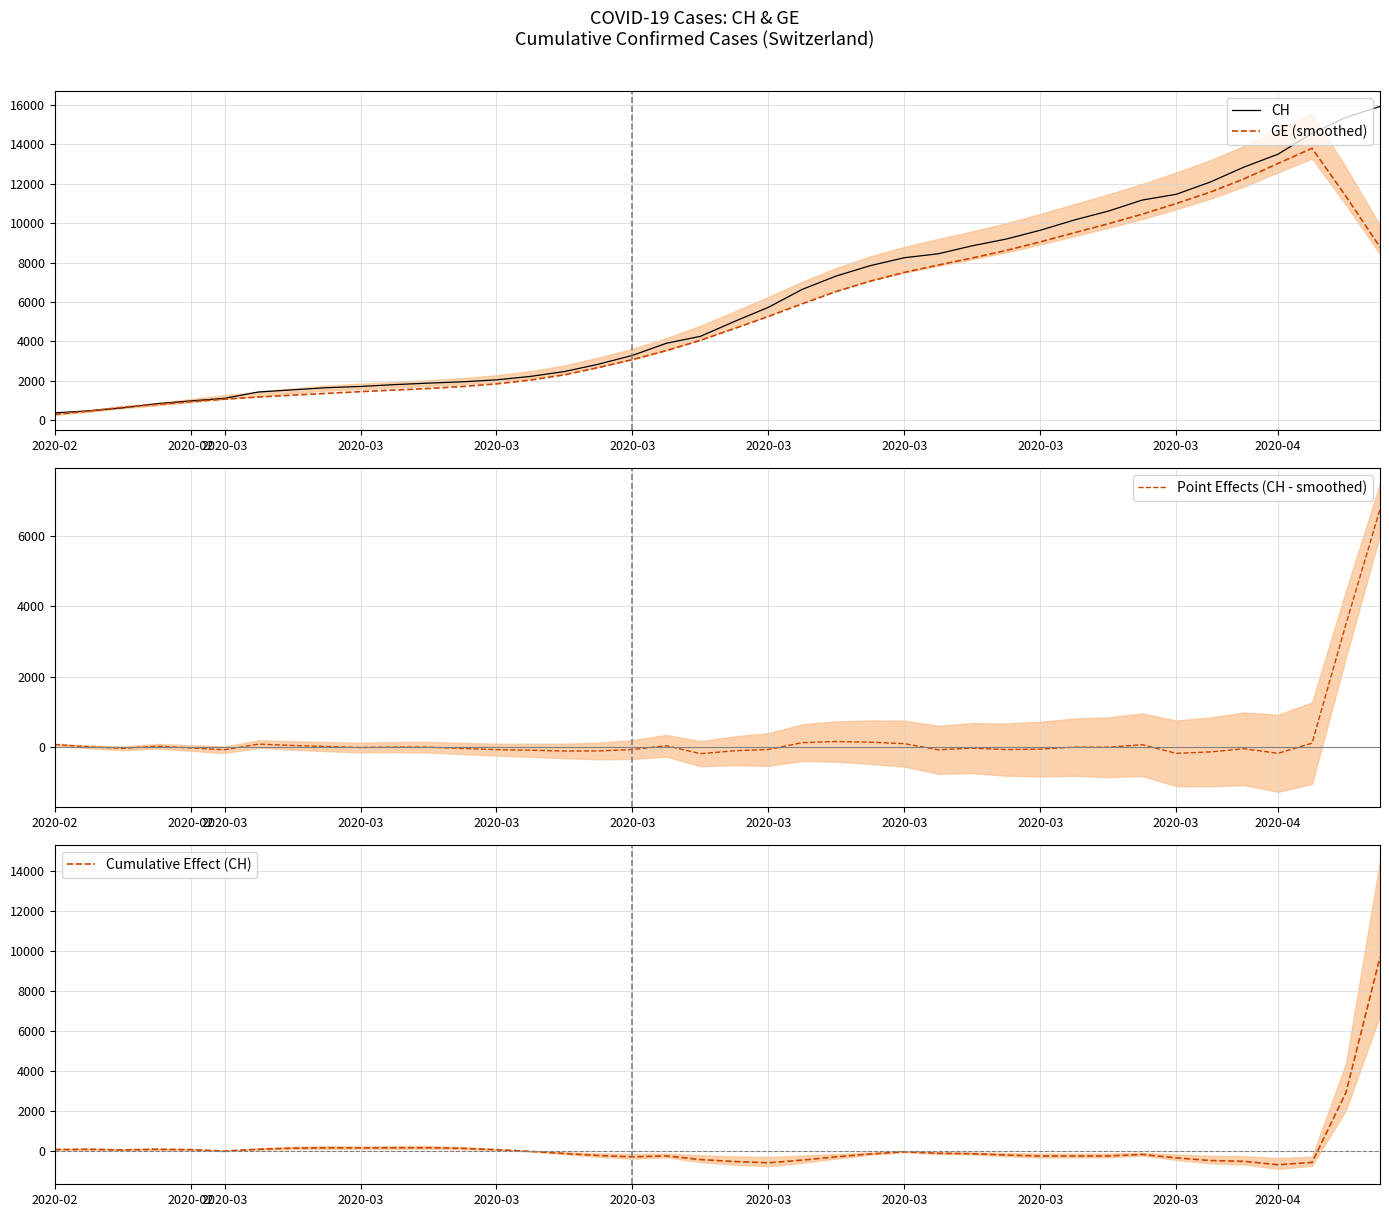

Reading left to right, list all the values displayed in this chart.

CH: 375.0	479.0	630.0	840.0	981.0	1113.0	1436.0	1544.0	1652.0	1715.0	1809.0	1885.0	1952.0	2051.0	2226.0	2472.0	2845.0	3291.0	3908.0	4259.0	5012.0	5731.0	6644.0	7323.0	7847.0	8249.0	8449.0	8855.0	9196.0	9642.0	10162.0	10613.0	11175.0	11467.0	12086.0	12852.0	13505.0	14561.0	15375.0	15926.0
GE (smoothed): 296.8	464.8	661.0	802.6	941.0	1070.6	1179.4	1272.6	1363.6	1452.2	1532.8	1612.0	1713.6	1846.2	2038.2	2304.0	2673.4	3078.0	3534.8	4054.8	4653.2	5264.0	5909.4	6533.8	7060.4	7502.6	7877.2	8236.2	8618.8	9051.6	9515.6	9969.8	10458.6	10996.6	11575.0	12252.2	13033.8	13801.8	11359.8	8787.2
Point Effects (CH - smoothed): 78.2	14.2	-31.0	31.4	-19.0	-69.8	90.8	52.0	20.8	-6.0	6.4	2.6	-32.6	-66.2	-83.2	-105.0	-103.4	-64.0	45.0	-181.2	-98.8	-62.8	132.6	164.2	144.6	104.4	-70.2	-23.2	-64.8	-51.6	4.4	1.2	74.4	-171.6	-131.0	-42.2	-170.8	117.2	3501.6	6753.6
Cumulative Effect (CH): 78.2	92.4	61.4	92.8	73.8	4.0	94.8	146.8	167.6	161.6	168.0	170.6	138.0	71.8	-11.4	-116.4	-219.8	-283.8	-238.8	-420.0	-518.8	-581.6	-449.0	-284.8	-140.2	-35.8	-106.0	-129.2	-194.0	-245.6	-241.2	-240.0	-165.6	-337.2	-468.2	-510.4	-681.2	-564.0	2937.6	9691.2